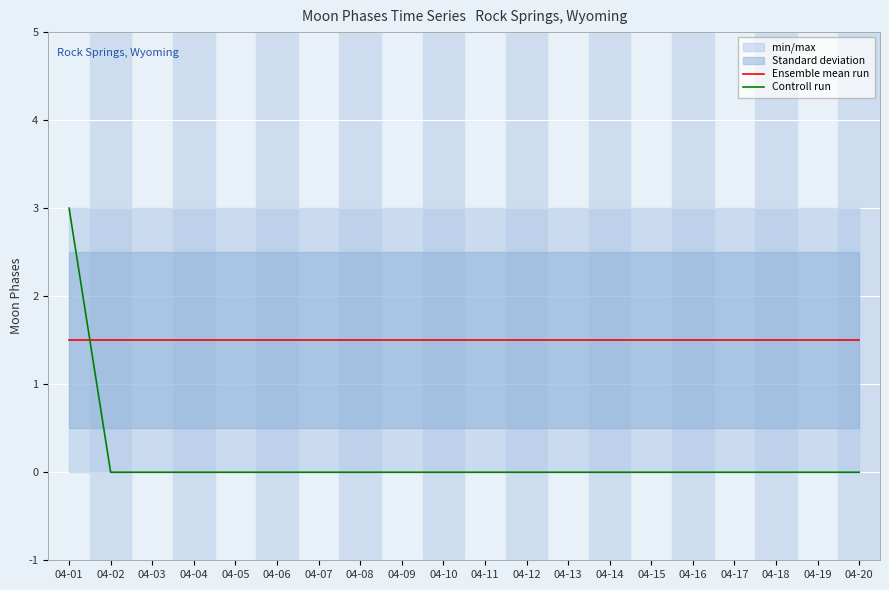

True or false: Ensemble mean run has more than 1 interior local peaks.

False